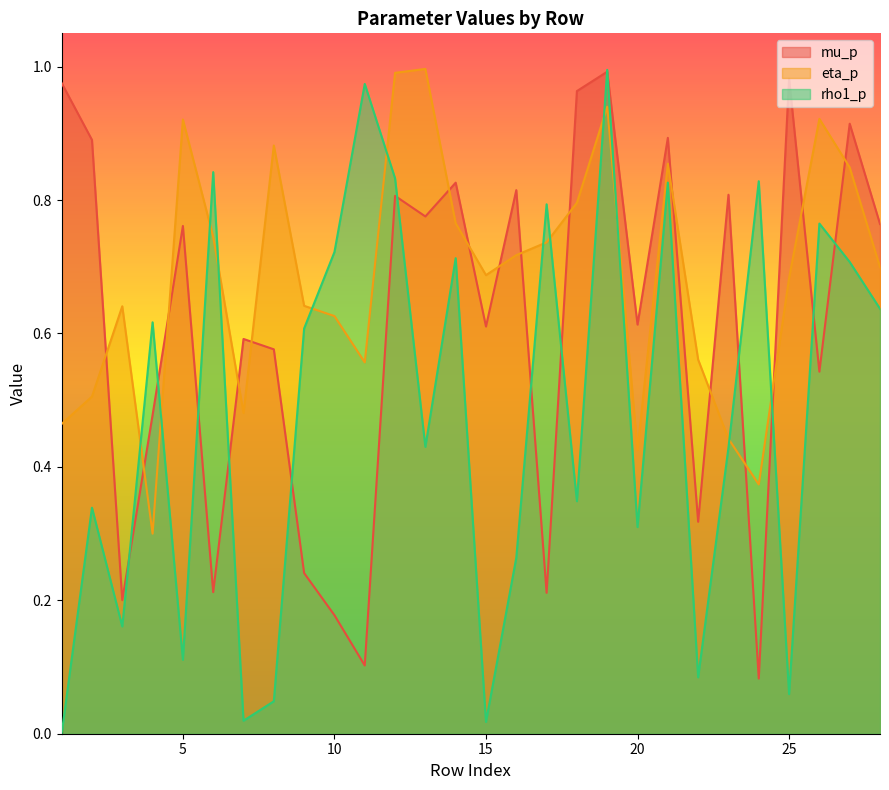

Which category has the highest value across all series?

13